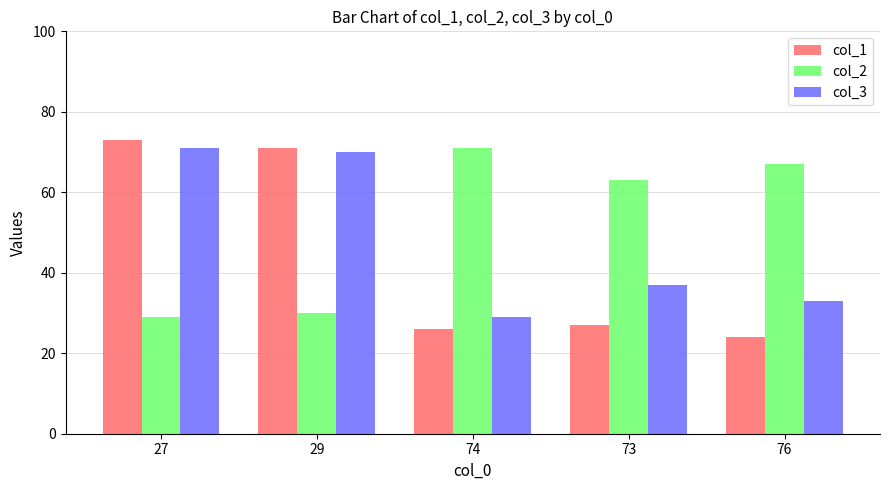

What is the smallest value displayed?

24